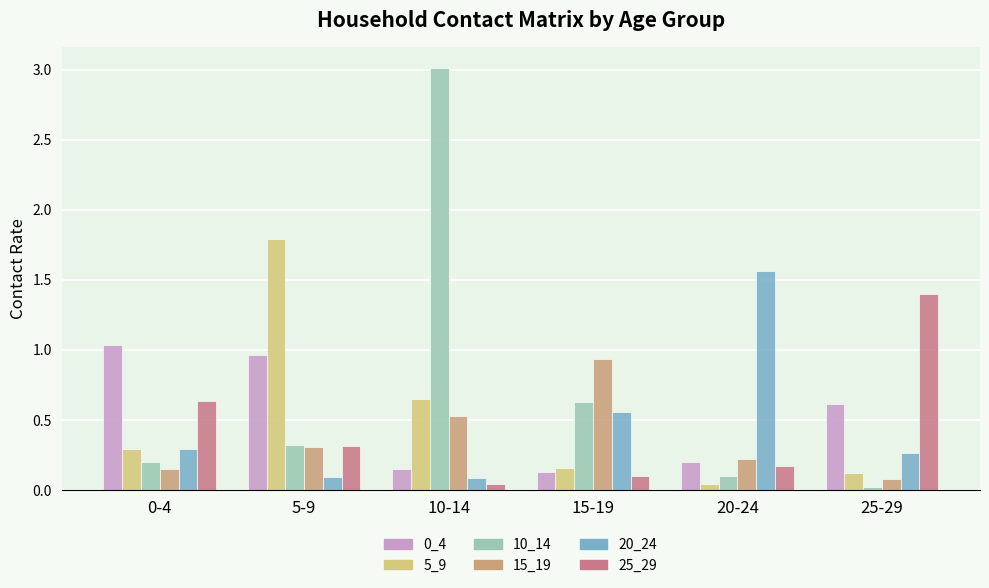

True or false: 15_19 has a value of 0.2 at 20-24.

True